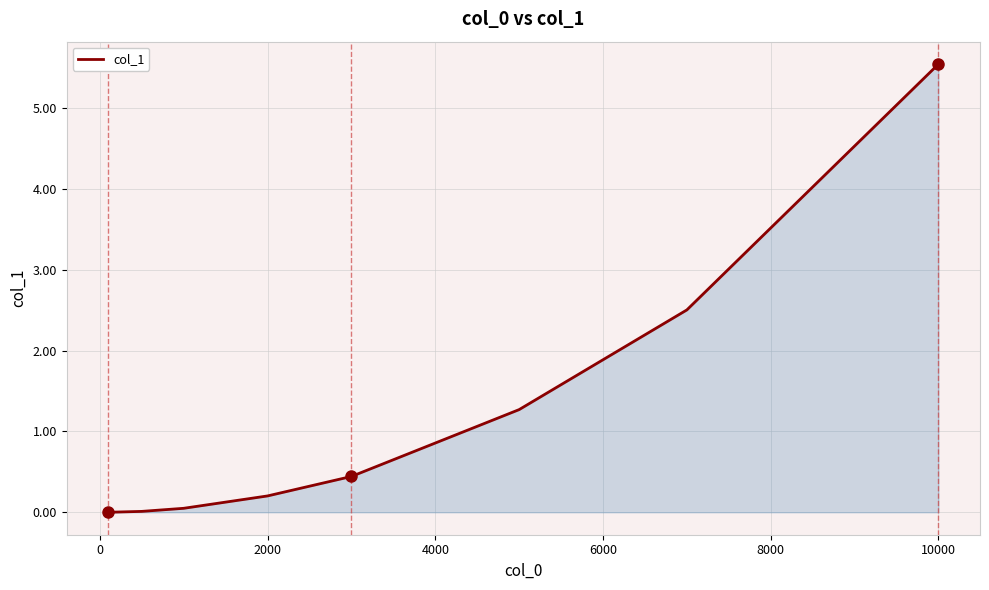

What is the average value?

1.3